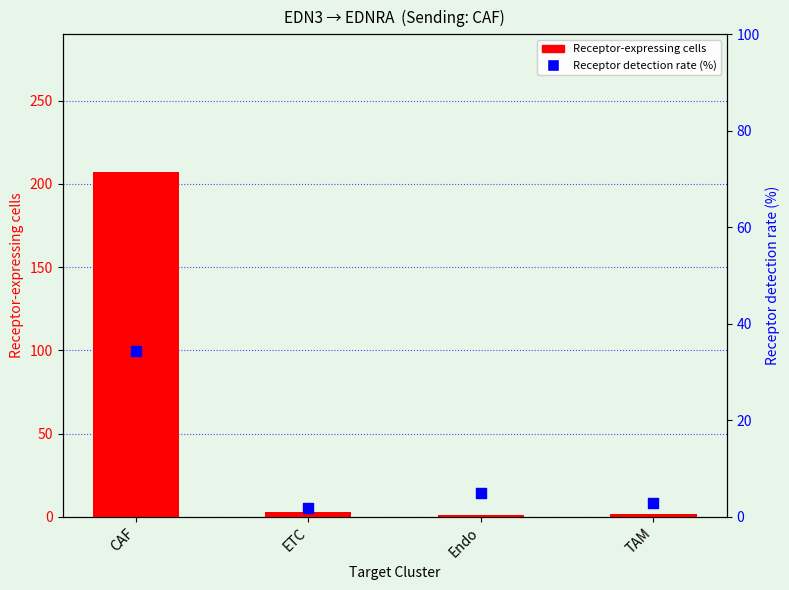

At which category is the sum across all series the highest?

CAF